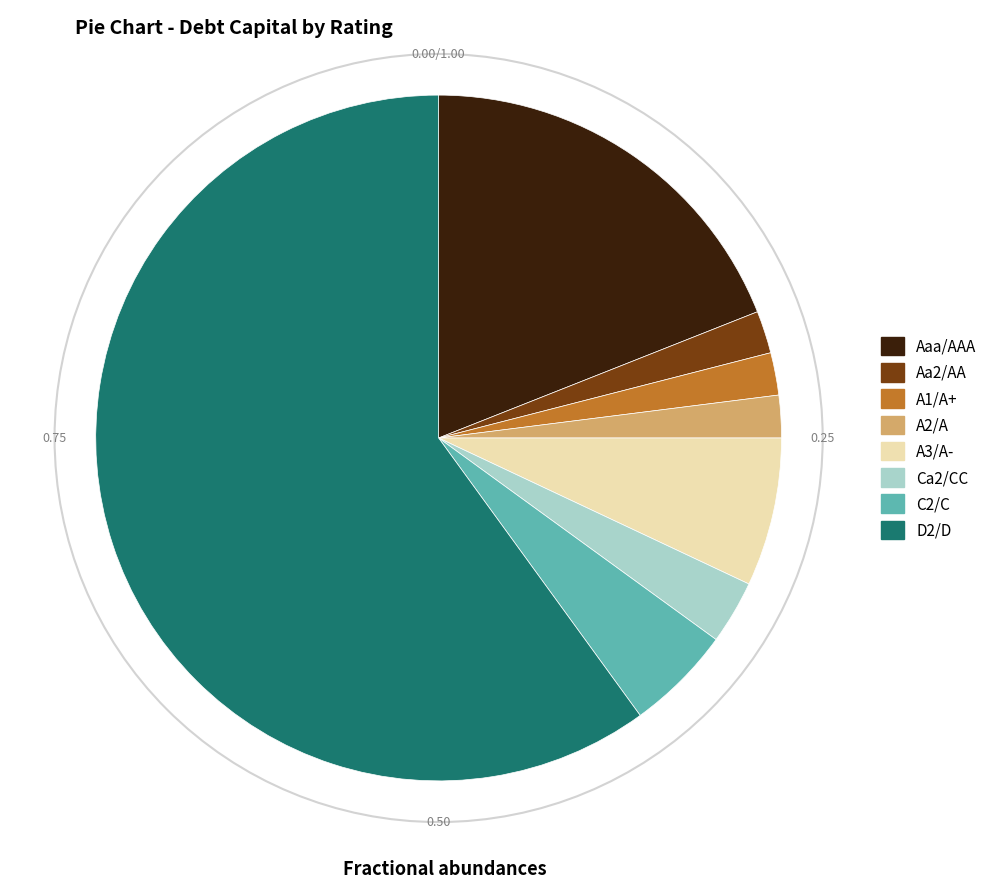

Is there any slice that represents more than half of the pie?

Yes